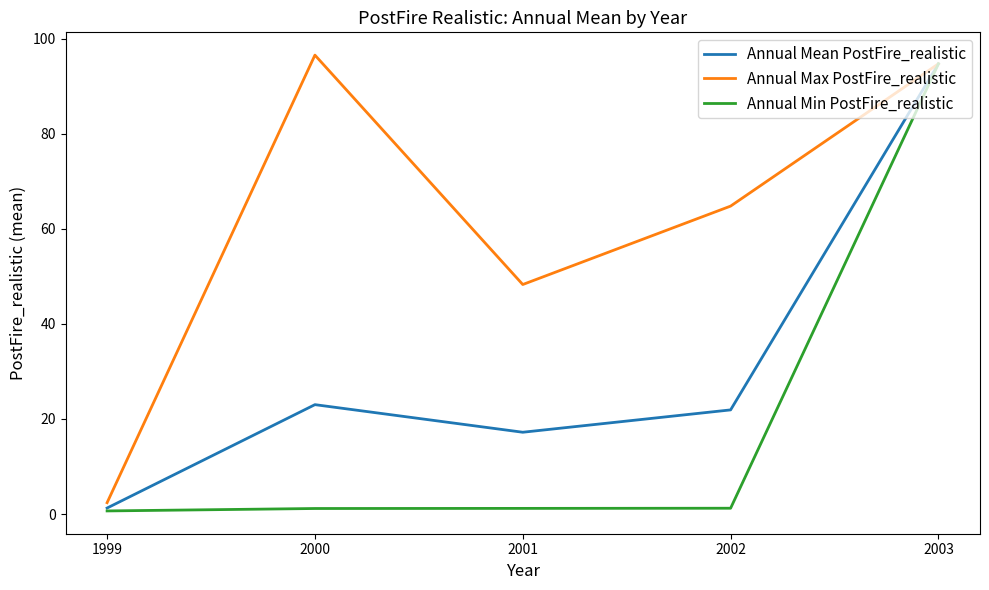

What is the difference between the maximum and minimum values in the Annual Mean PostFire_realistic series?

93.4